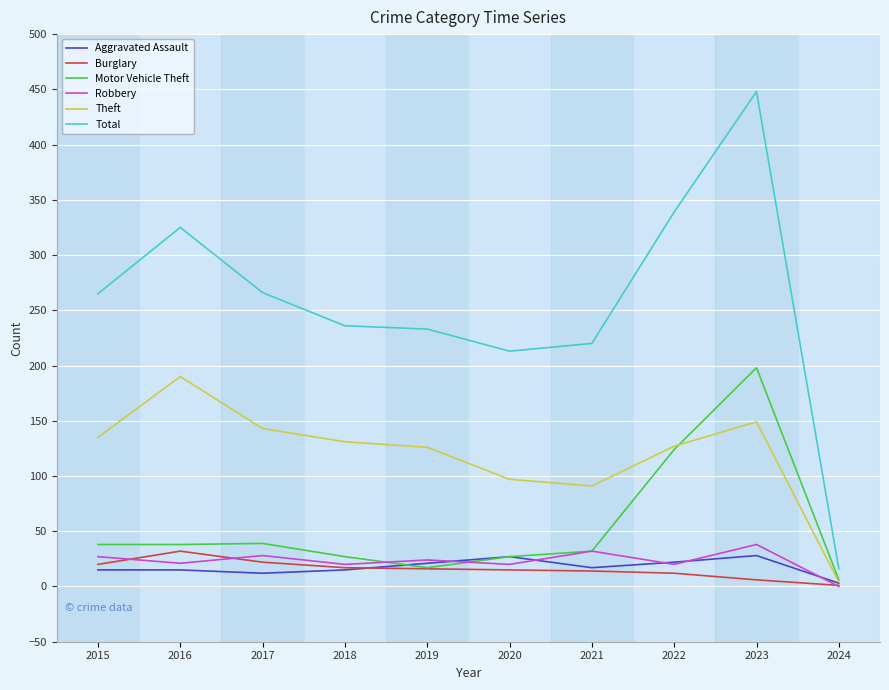

Which category has the lowest value in the Aggravated Assault series?

2024